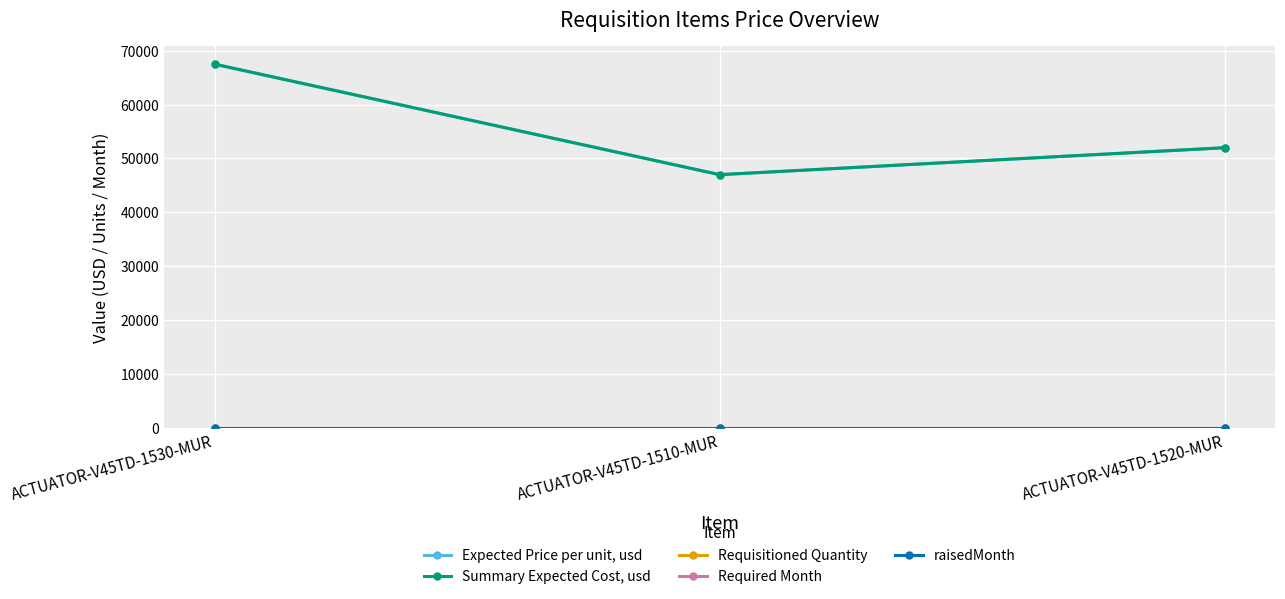

True or false: raisedMonth has a value of 2 at ACTUATOR-V45TD-1530-MUR.

False